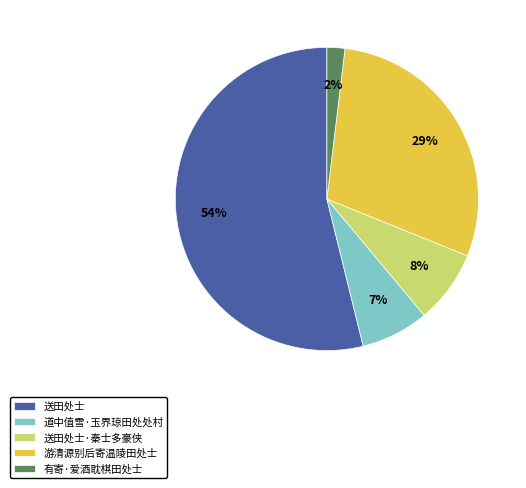

To the nearest percent, what is the difference between the 游清源别后寄温陵田处士 and 送田处士 slice percentages?

25%